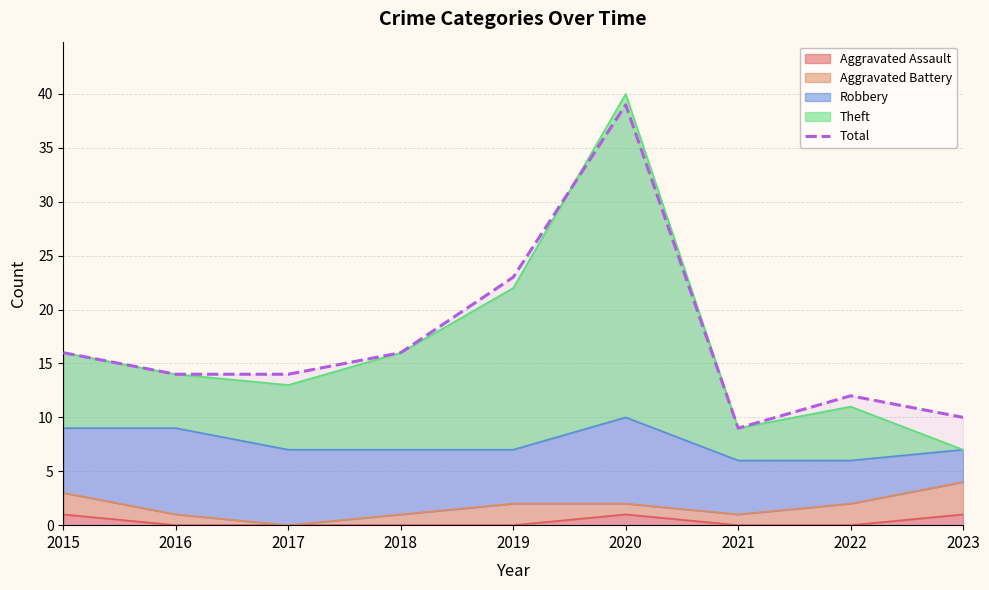

Count the number of values greater than 14.

4